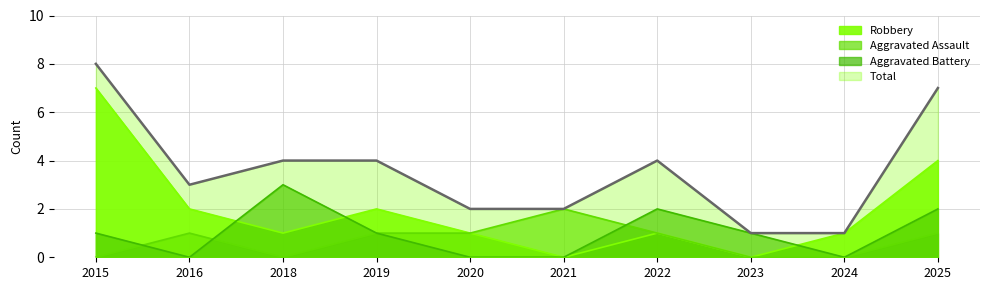

How many interior local valleys does the Robbery series have?

3